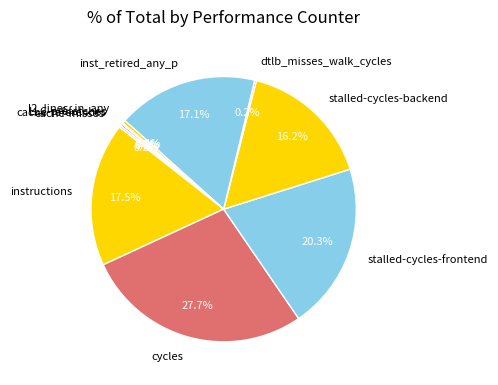

What percentage is NOT represented by l2_lines_in_any?

99.6%